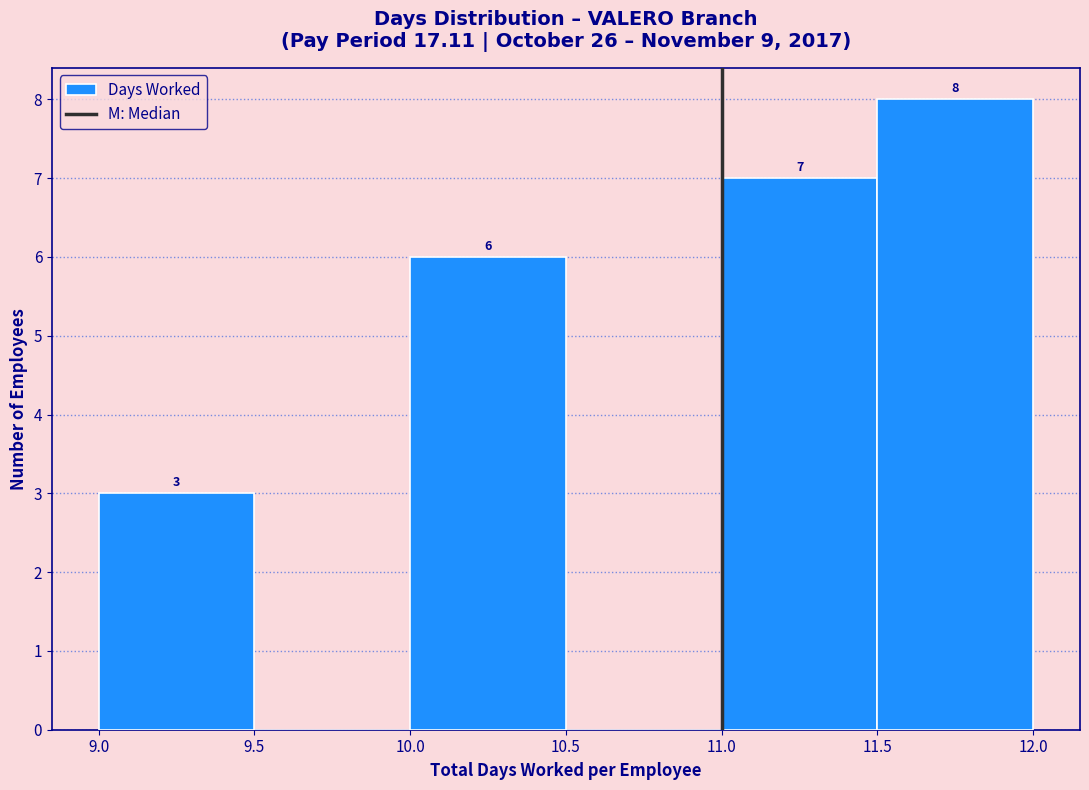

Which range on the x-axis has the tallest bar?

11.5 to 12.0